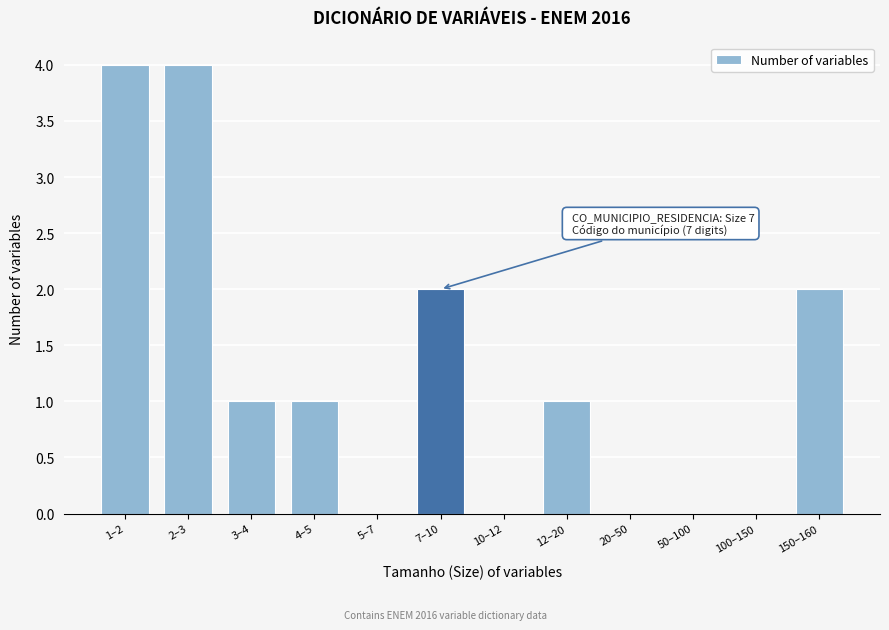

Reading left to right, transcribe all the data shown in this chart.

1–2=4	2–3=4	3–4=1	4–5=1	5–7=0	7–10=2	10–12=0	12–20=1	20–50=0	50–100=0	100–150=0	150–160=2